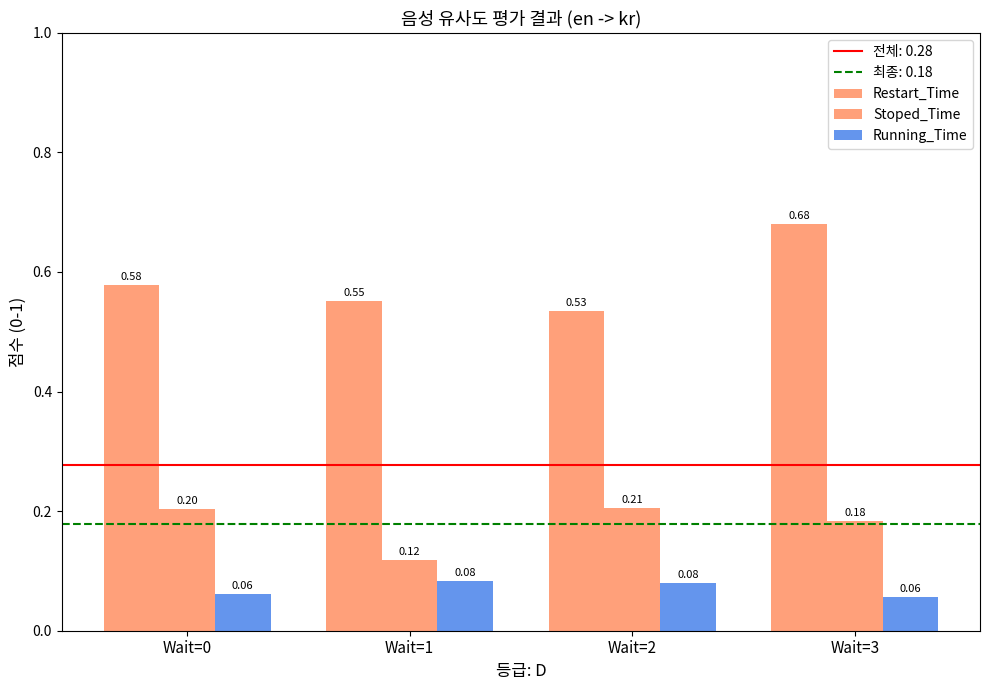

How many groups of bars are there?

4